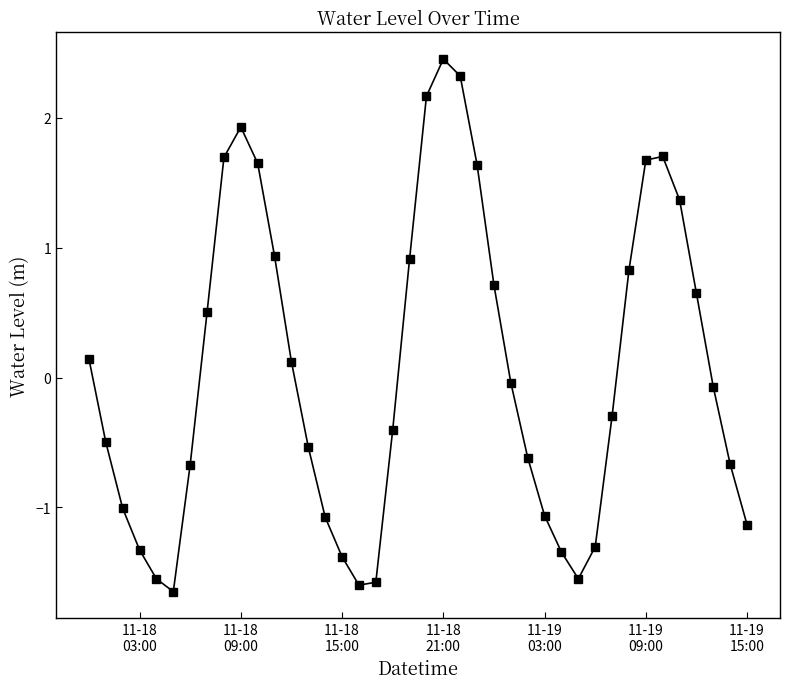

What is the value of the 27th point from the left?

-0.6